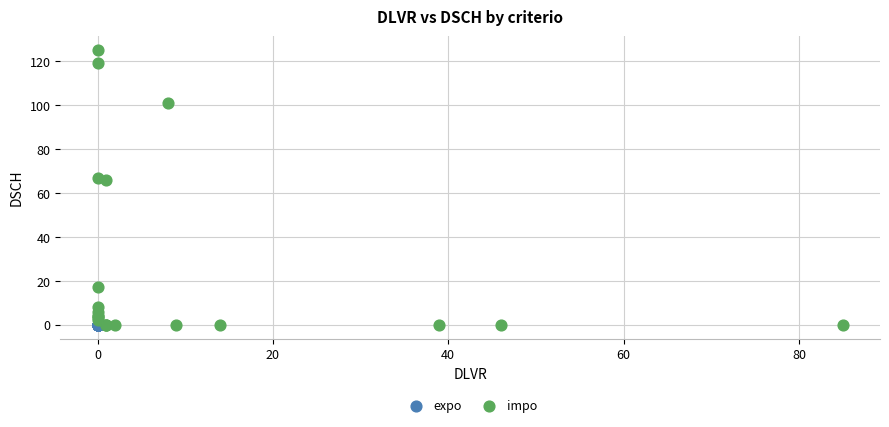

Which series reaches the maximum Y coordinate?

impo